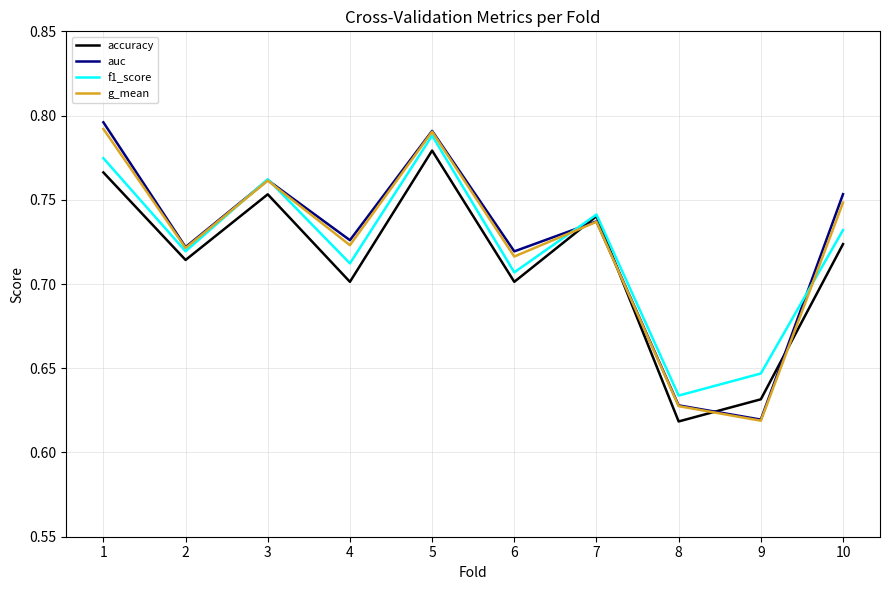

How many lines are shown in the chart?

4